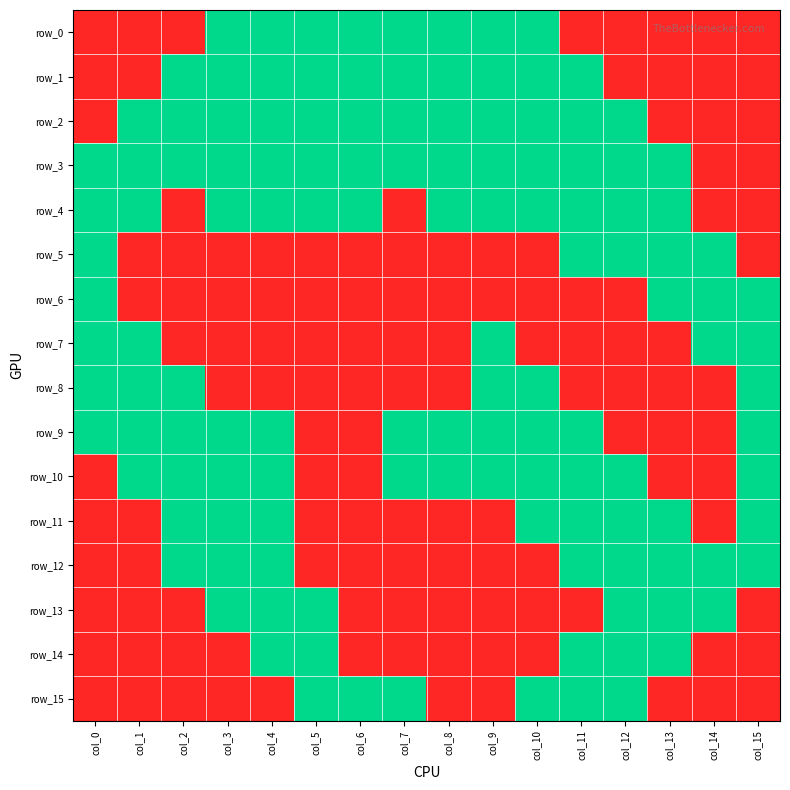

How many series are shown in this chart?

16